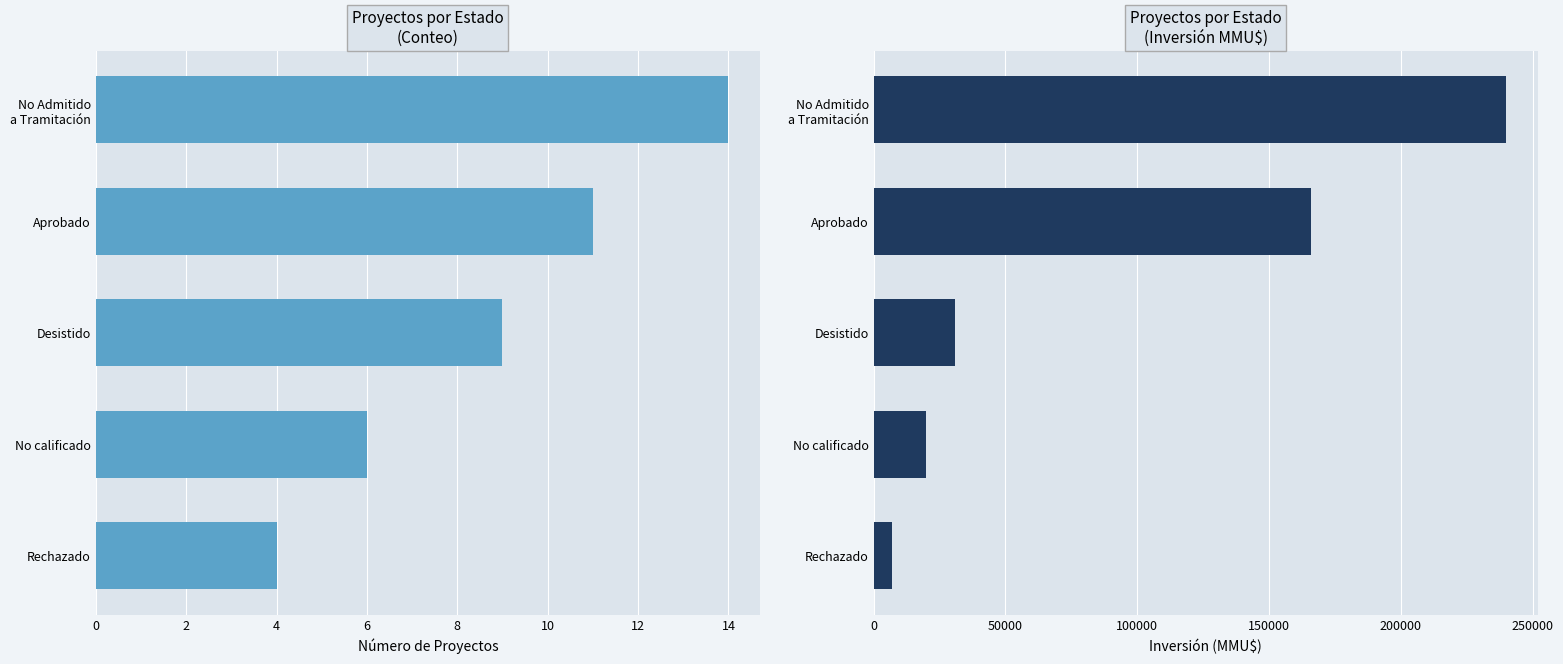

How many bars are there in each group?

2